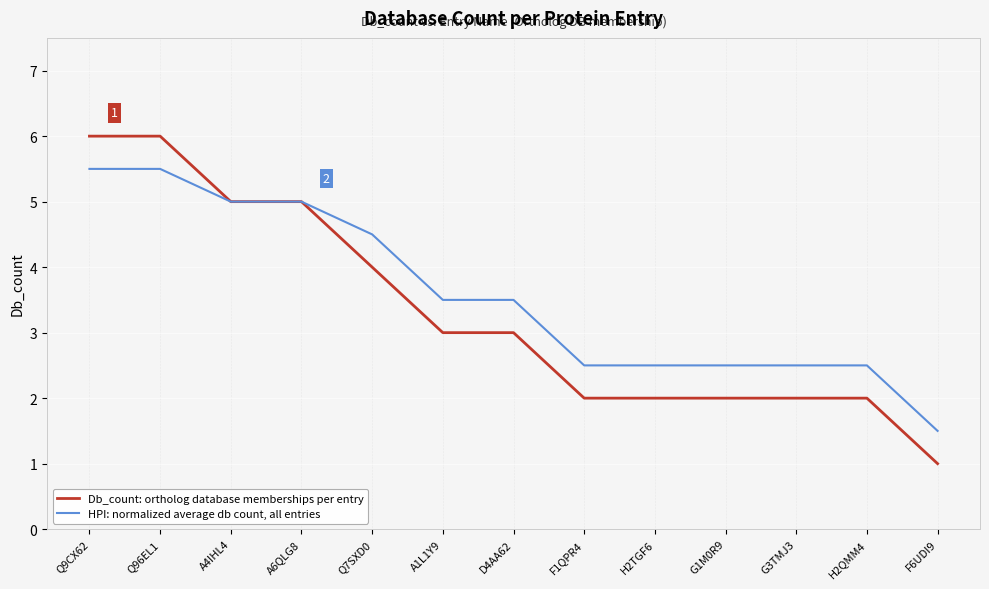

True or false: Db_count: ortholog database memberships per entry has a value of 3.3 at G3TMJ3.

False